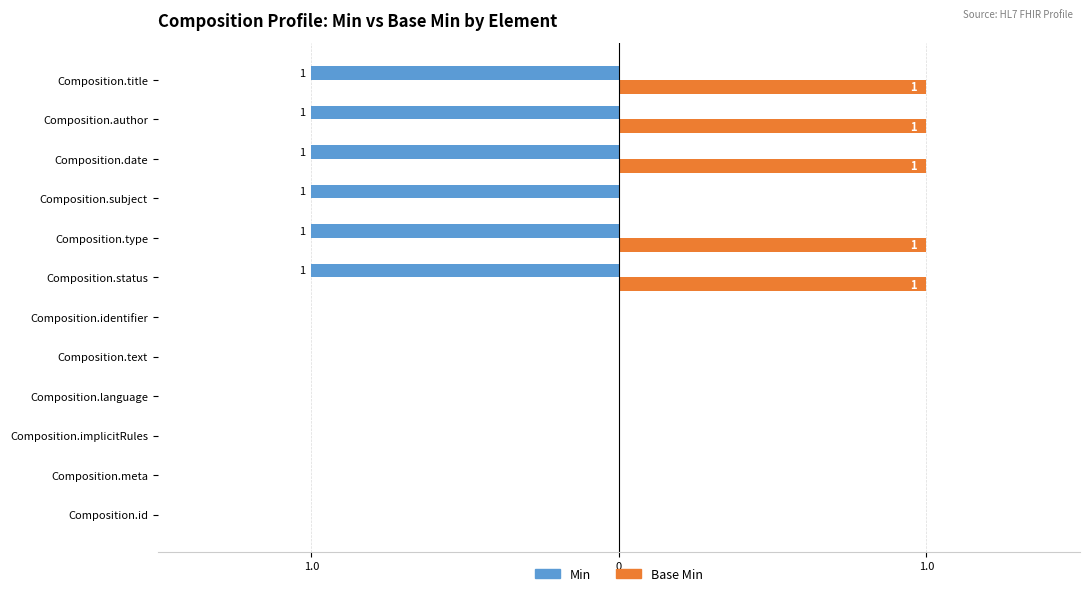

What are all the series names shown in the legend?

Min, Base Min